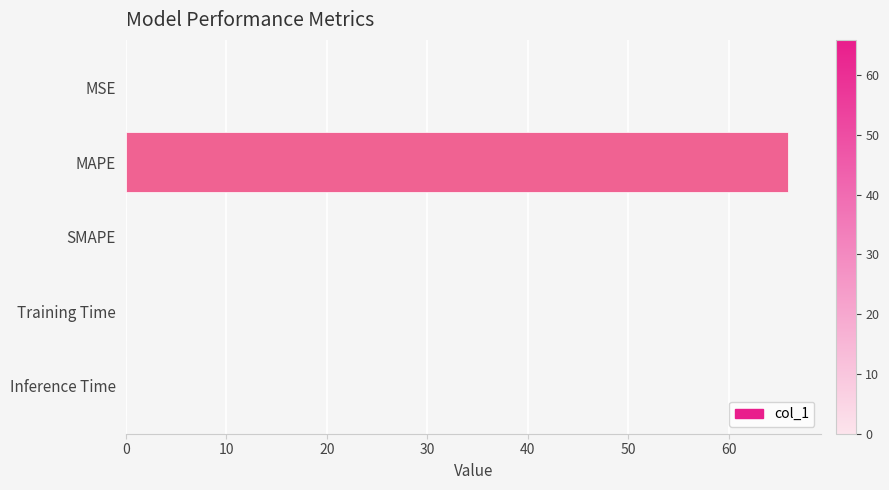

Is it true that the value at SMAPE is 0.0?

True